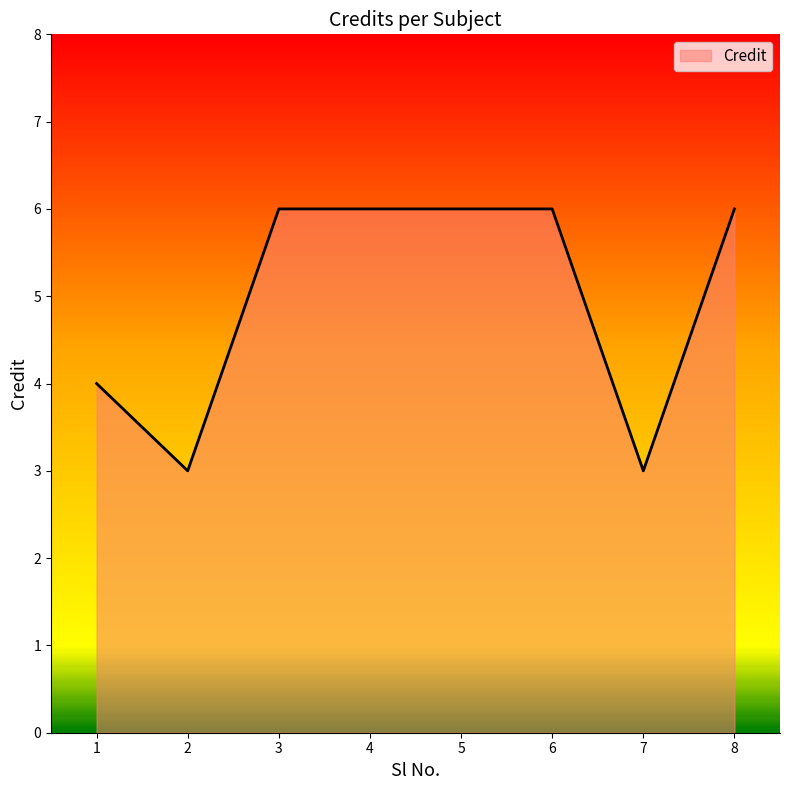

What is the sum of the values at 8 and 1?

10